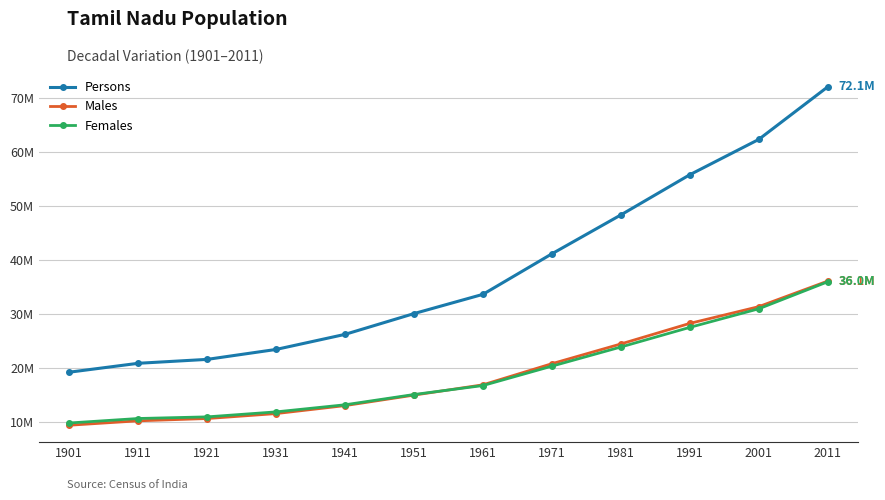

Is this an area chart (filled region under the line)?

No